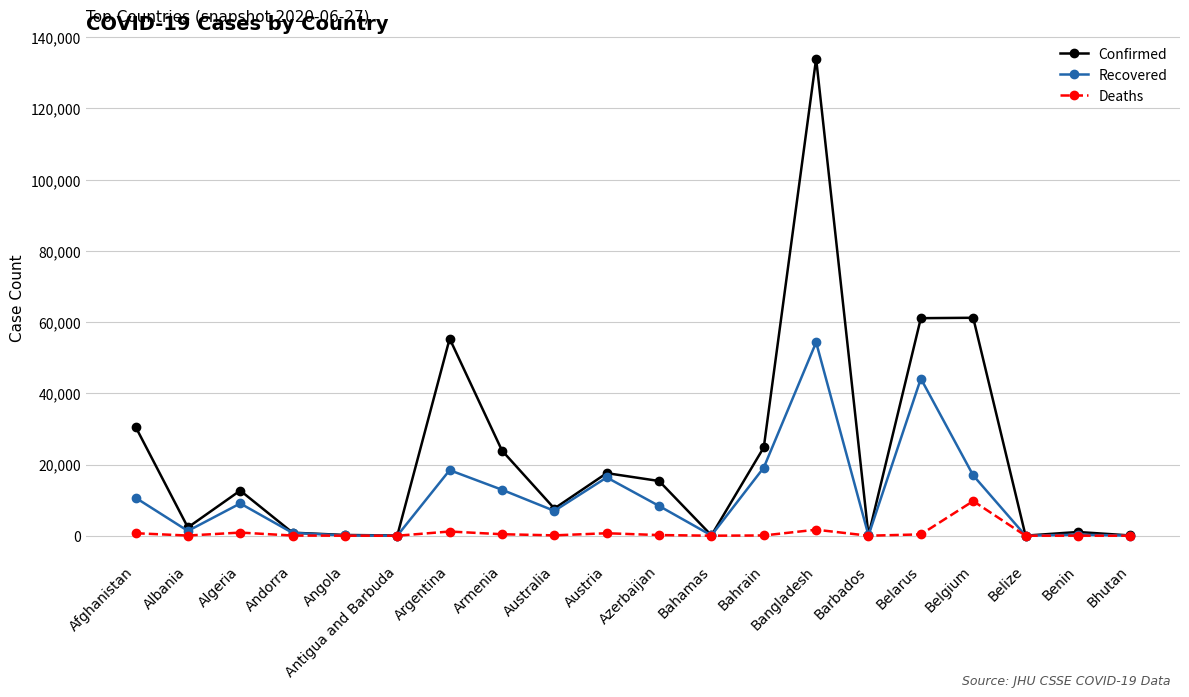

List the series in order of their overall mean, highest first.

Confirmed, Recovered, Deaths